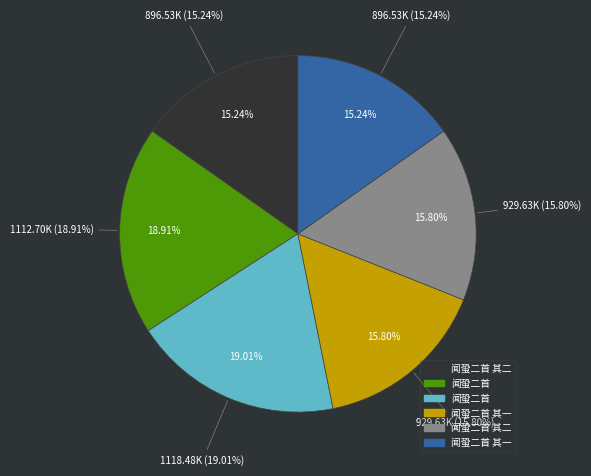

Count the number of slices in the pie.

6